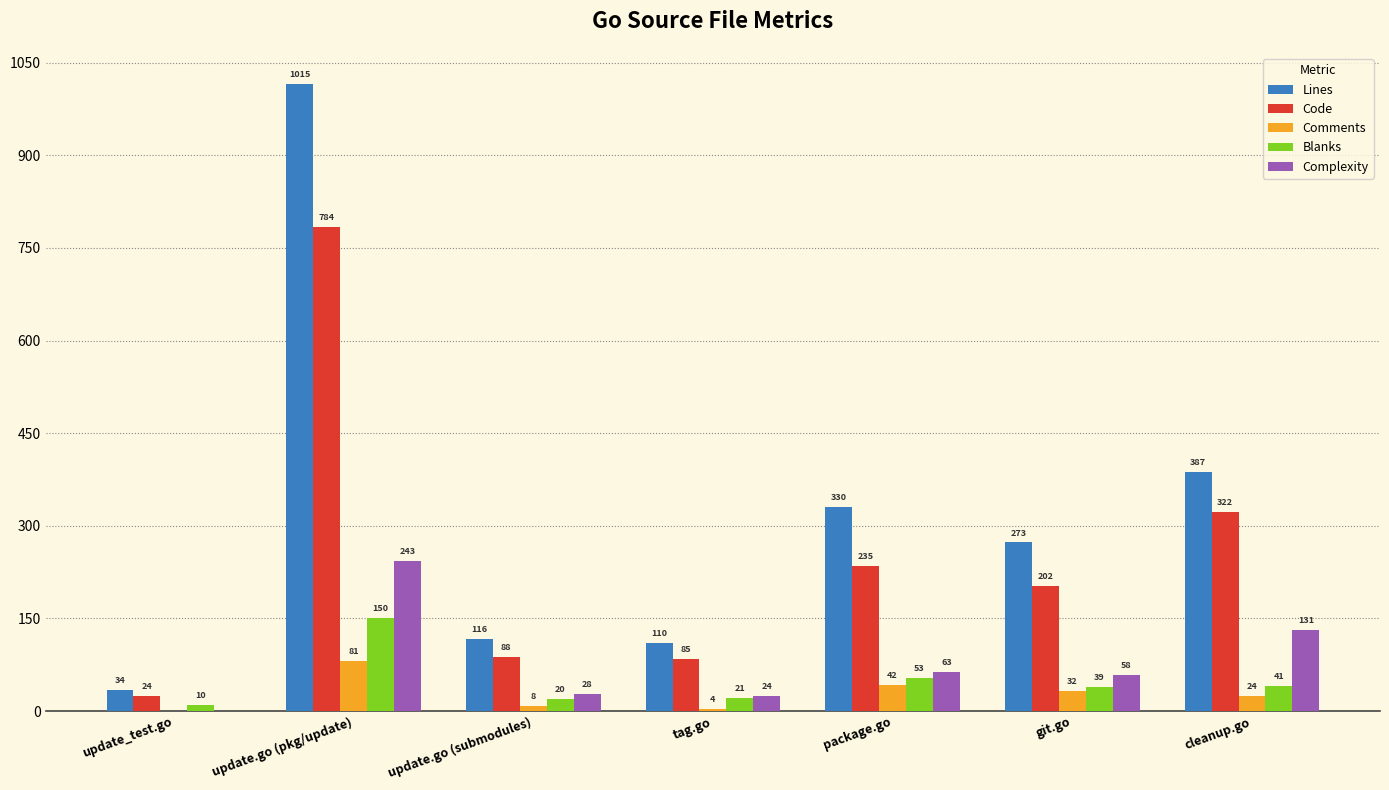

At which label does Code first exceed 202?

update.go (pkg/update)